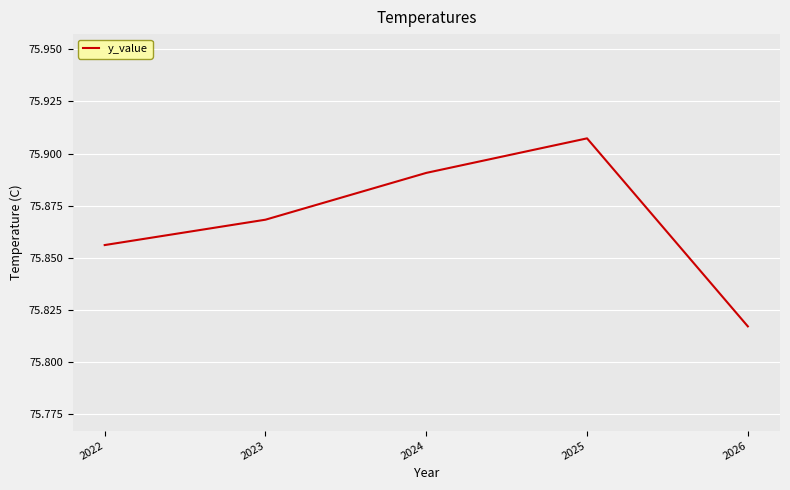

At which label is the value closest to 75?

2026